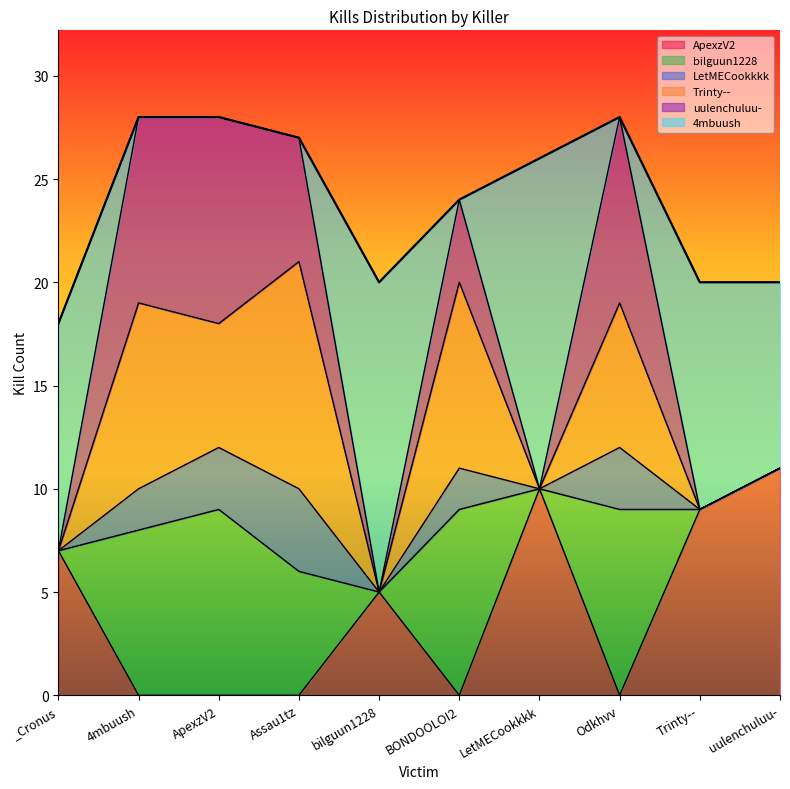

At bilguun1228, list the series in order from largest to smallest.

4mbuush, ApexzV2, bilguun1228, LetMECookkkk, Trinty--, uulenchuluu-